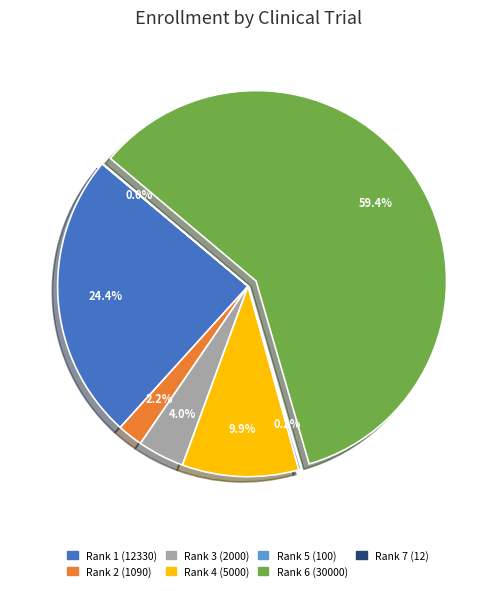

Does any single category account for the majority?

Yes